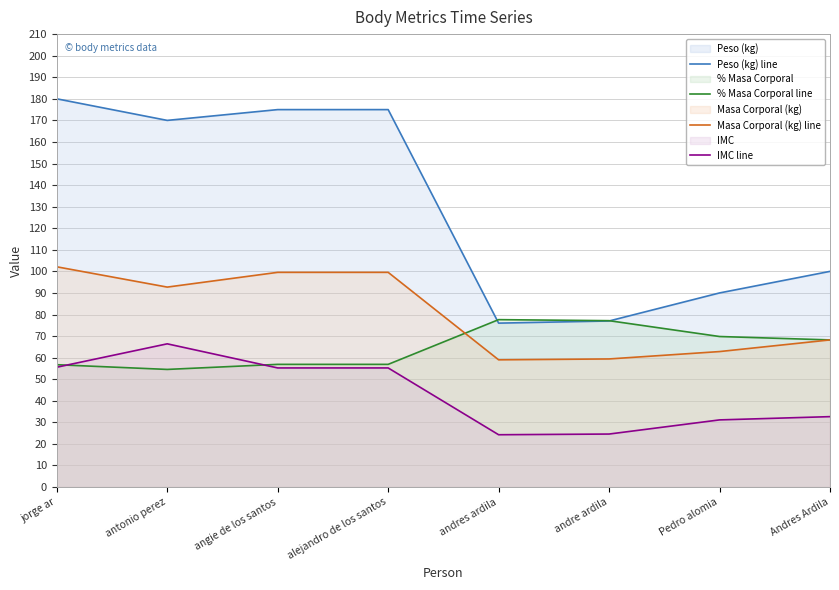

What is the smallest value displayed?

24.3